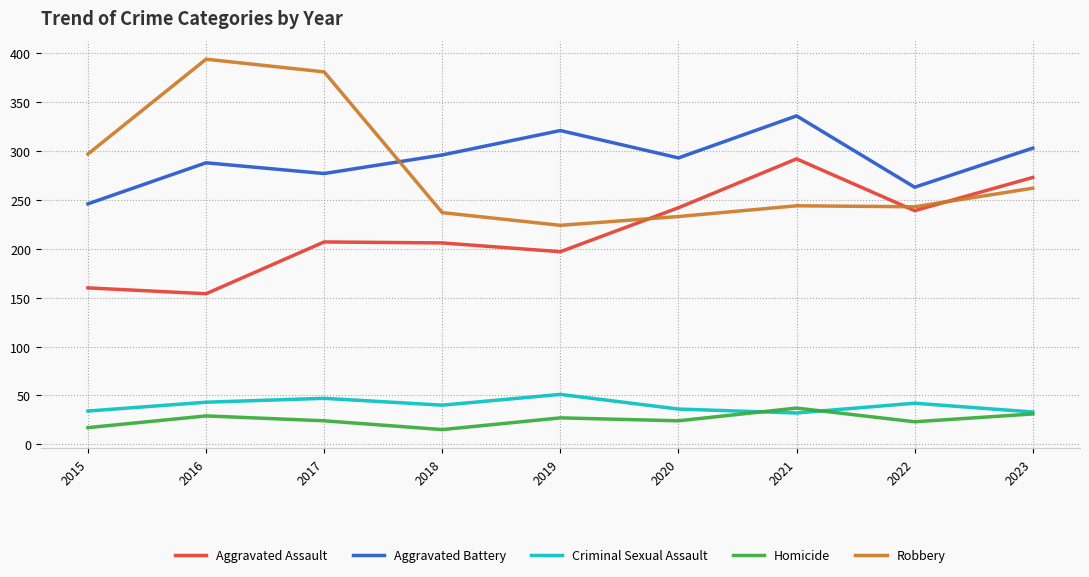

What is the approximate value of Aggravated Battery at 2018, to the nearest 10?

300